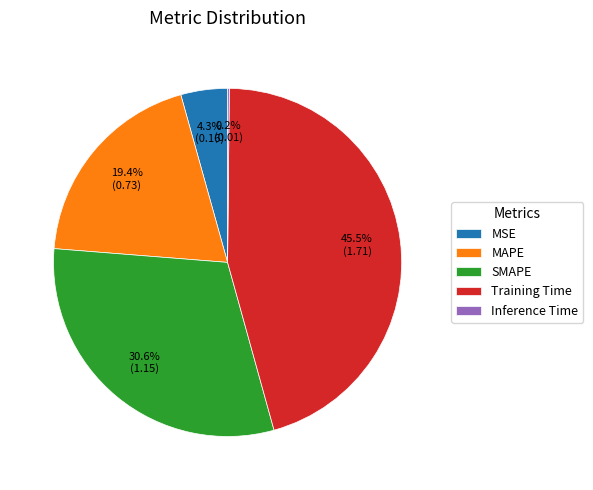

What is the largest slice in the pie chart?

Training Time